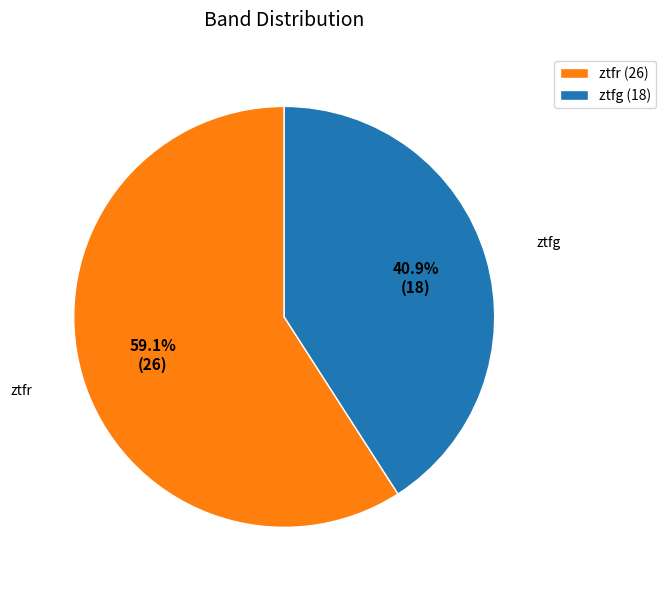

How many slices are in this pie chart?

2